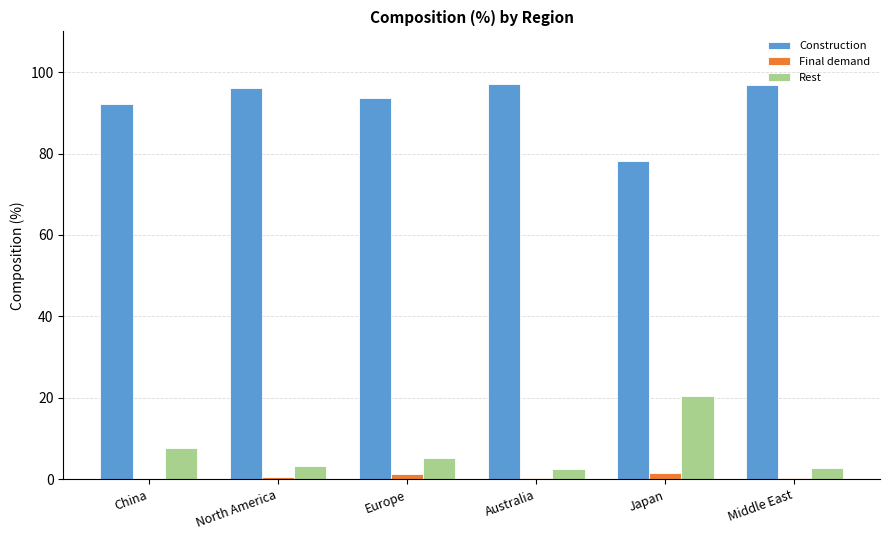

Where is Construction nearest to the value 87?

China